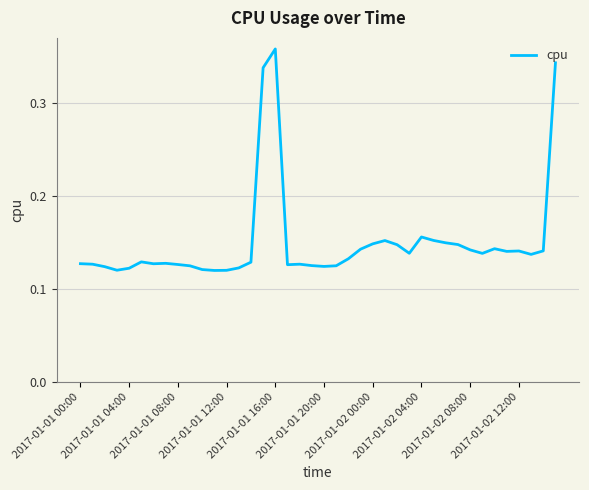

What is the value of the 23rd point from the left?

0.1